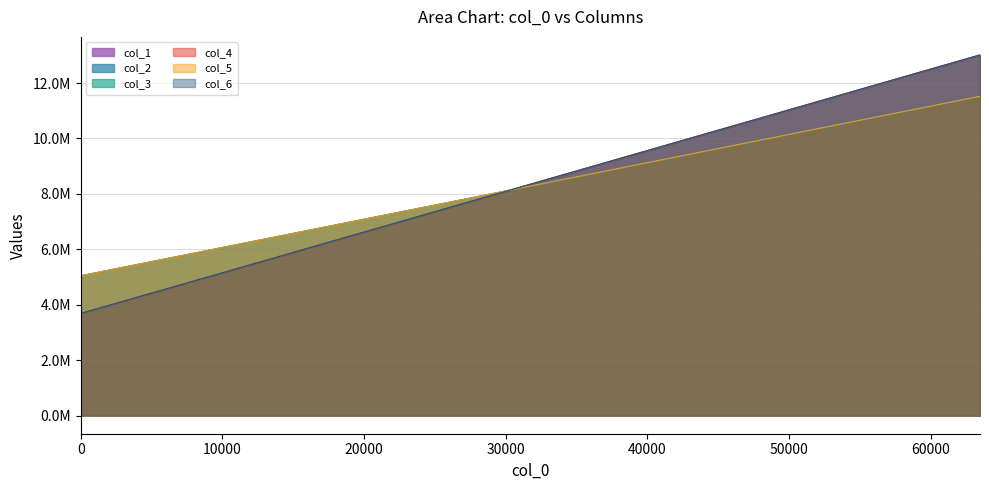

Does the chart display data point markers on the line(s)?

No